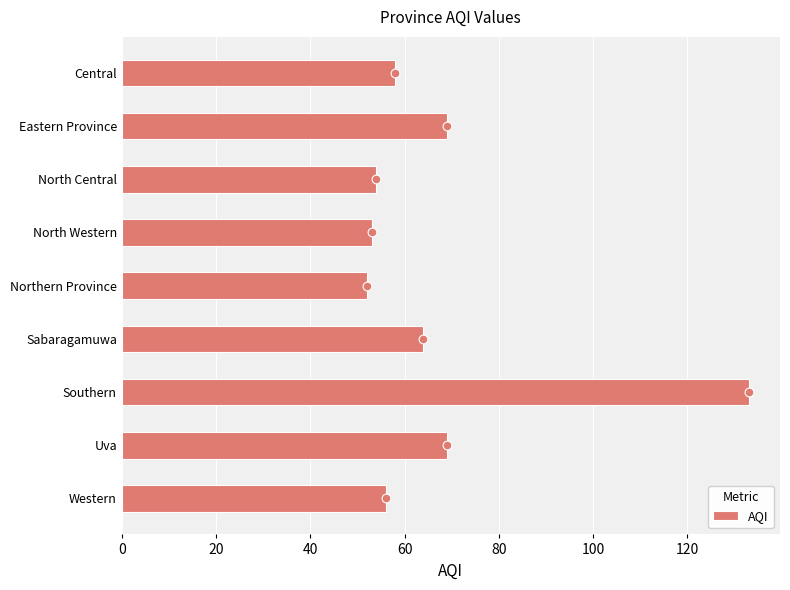

True or false: AQI has a value of 25 at Eastern Province.

False